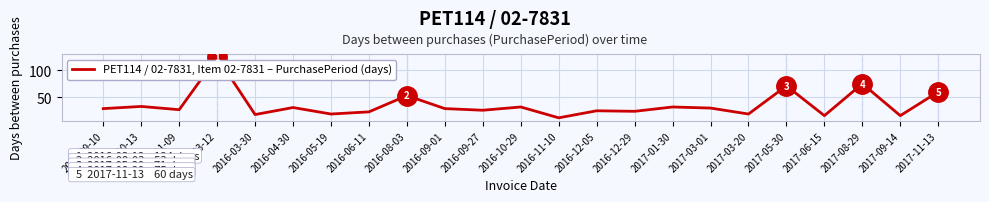

Read the value at 2017-08-29, to the nearest 50.

100